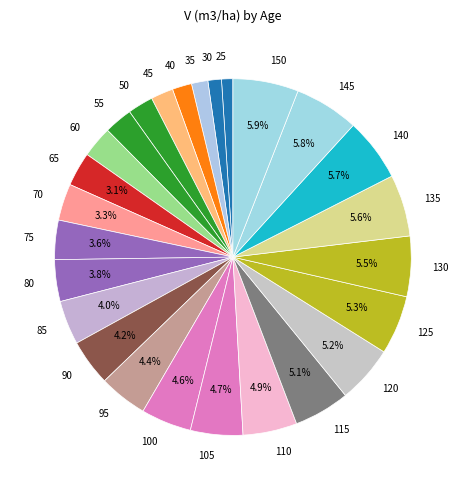

True or false: 95 accounts for 4% of the total.

True